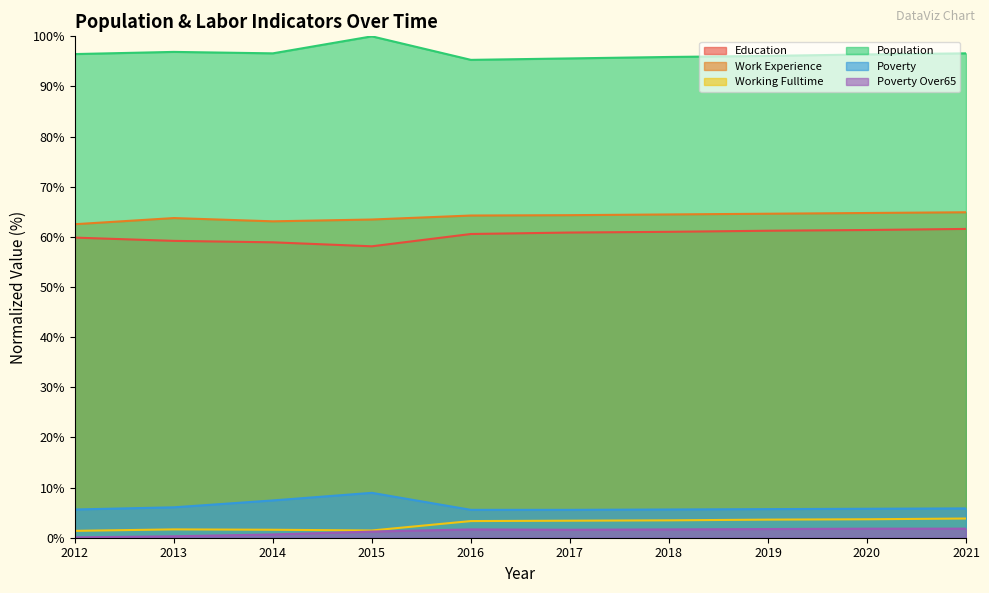

Reading right to left, list all the values displayed in this chart.

Education: 61.6	61.4	61.2	61.0	60.9	60.6	58.1	58.9	59.2	59.9
Work Experience: 64.9	64.8	64.6	64.5	64.3	64.3	63.5	63.1	63.8	62.5
Working Fulltime: 3.8	3.7	3.6	3.5	3.4	3.3	1.4	1.6	1.7	1.4
Population: 96.6	96.4	96.1	95.9	95.6	95.3	100.0	96.6	96.9	96.5
Poverty: 5.8	5.8	5.7	5.6	5.6	5.6	9.0	7.4	6.1	5.6
Poverty Over65: 1.8	1.8	1.7	1.7	1.6	1.7	1.2	0.6	0.3	0.1